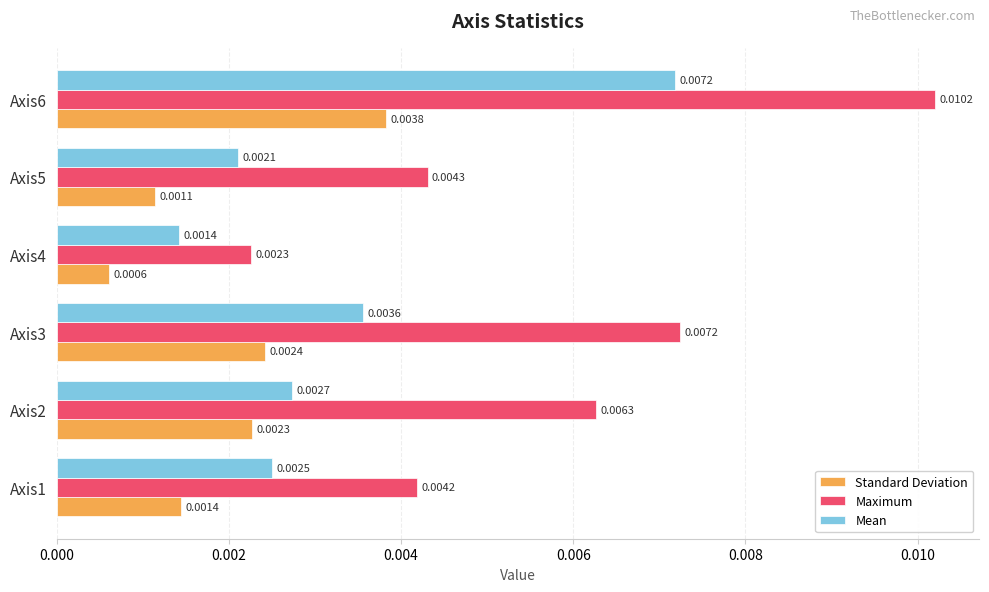

Rank the series at Axis6 from lowest to highest value.

Standard Deviation, Mean, Maximum